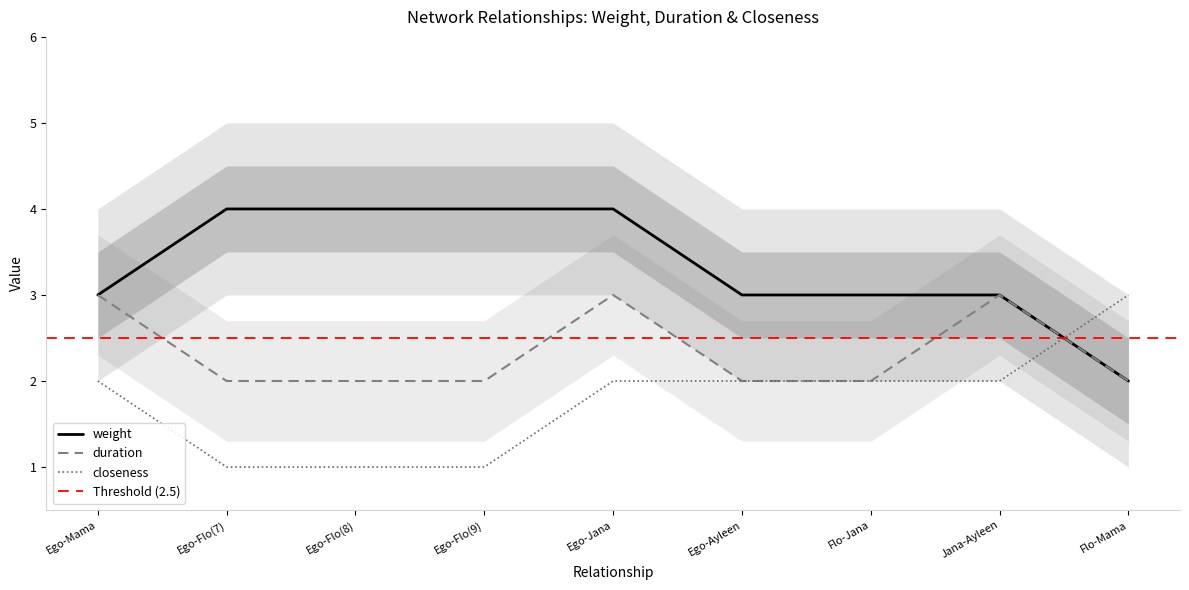

What is the maximum value shown in the chart?

4